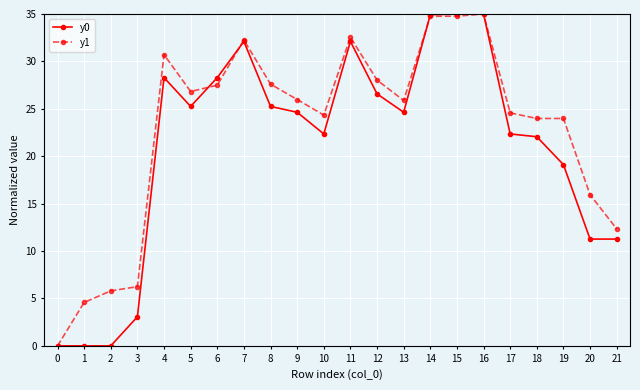

The y1 series shows 4.1 at 21. True or false?

False